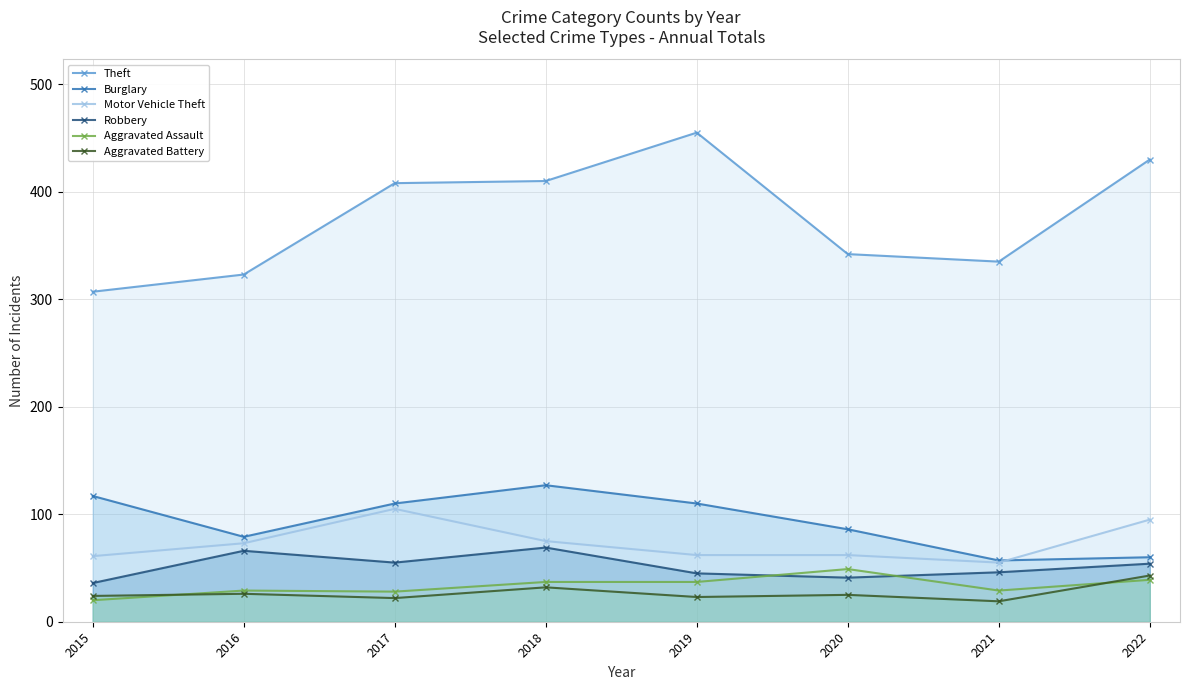

Is it true that Burglary equals 127 at 2018?

True